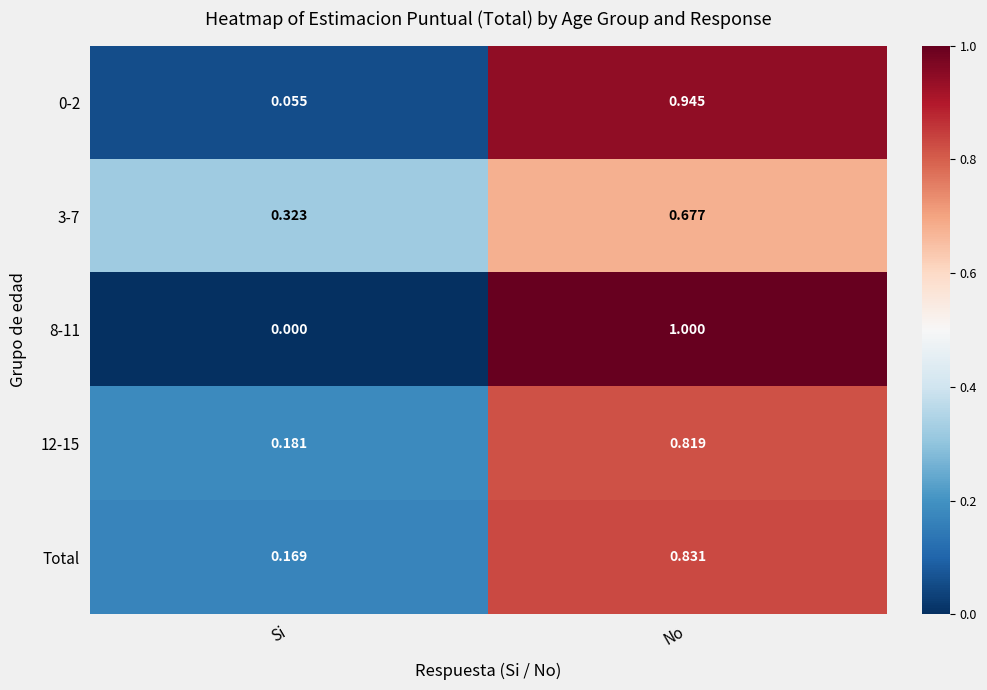

Rank the categories by 8-11 value from lowest to highest.

Si, No